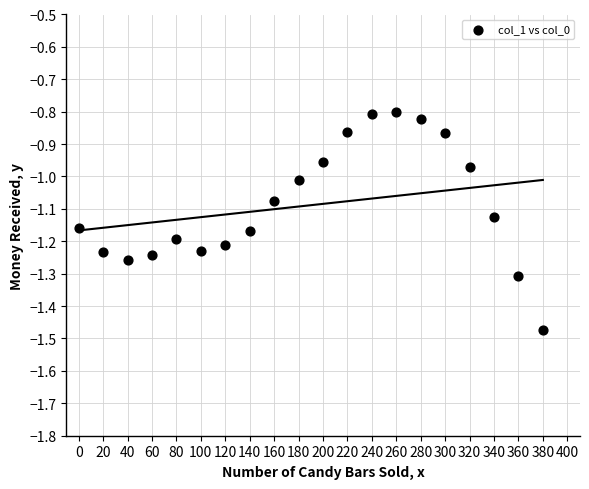

What is the range of X values (max minus min)?

380.0